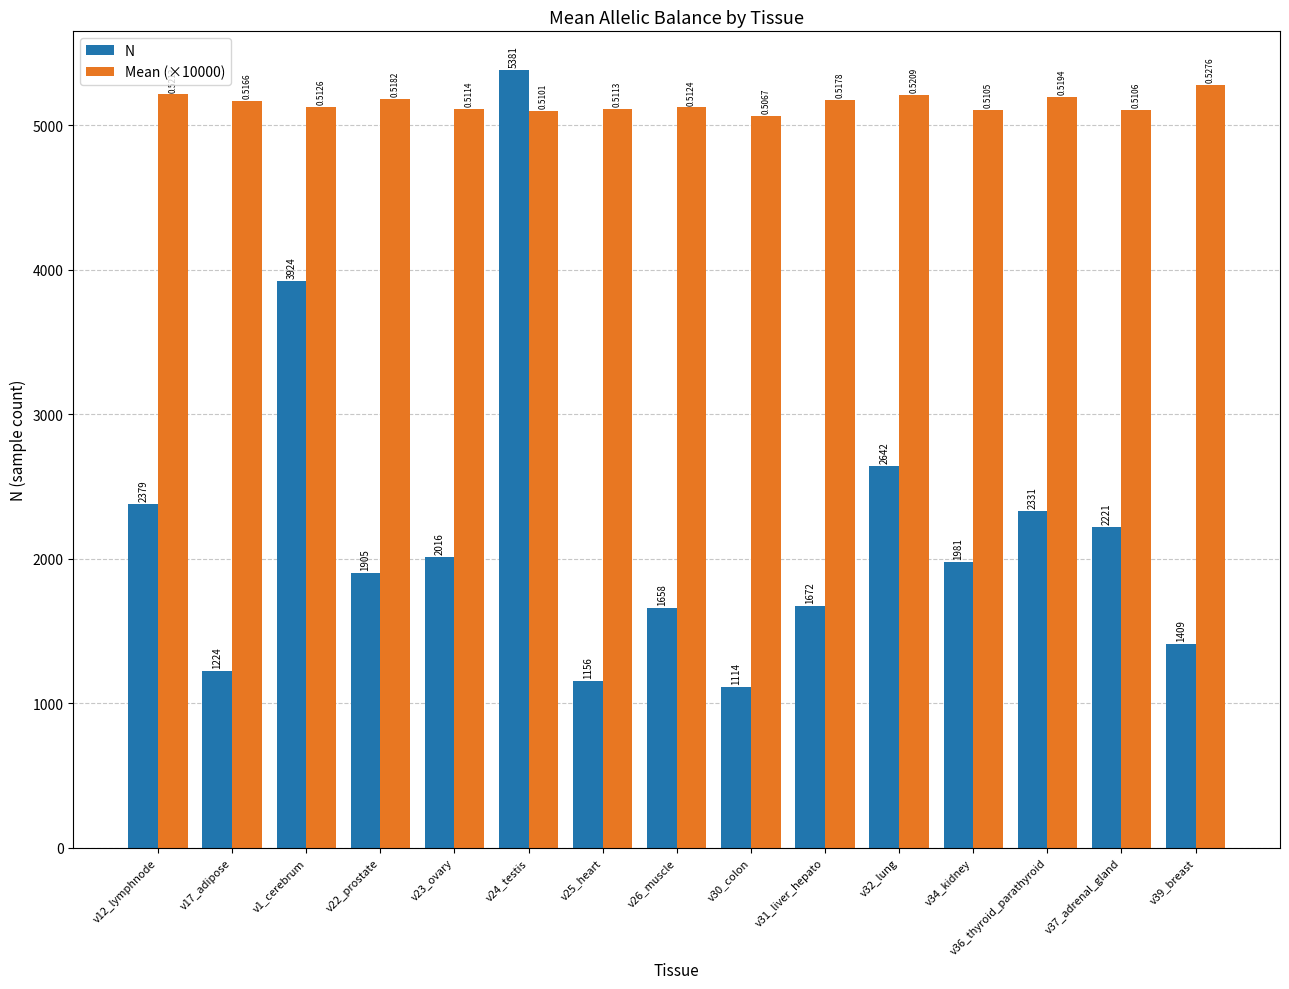

Which category has the lowest value in the N series?

v30_colon